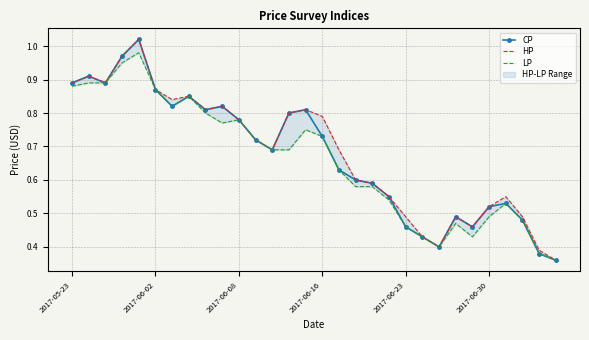

Reading left to right, extract all data points from this chart.

CP: 0.9	0.9	0.9	1.0	1.0	0.9	0.8	0.8	0.8	0.8	0.8	0.7	0.7	0.8	0.8	0.7	0.6	0.6	0.6	0.6	0.5	0.4	0.4	0.5	0.5	0.5	0.5	0.5	0.4	0.4
HP: 0.9	0.9	0.9	1.0	1.0	0.9	0.8	0.8	0.8	0.8	0.8	0.7	0.7	0.8	0.8	0.8	0.7	0.6	0.6	0.6	0.5	0.4	0.4	0.5	0.5	0.5	0.6	0.5	0.4	0.4
LP: 0.9	0.9	0.9	0.9	1.0	0.9	0.8	0.8	0.8	0.8	0.8	0.7	0.7	0.7	0.8	0.7	0.6	0.6	0.6	0.5	0.5	0.4	0.4	0.5	0.4	0.5	0.5	0.5	0.4	0.4